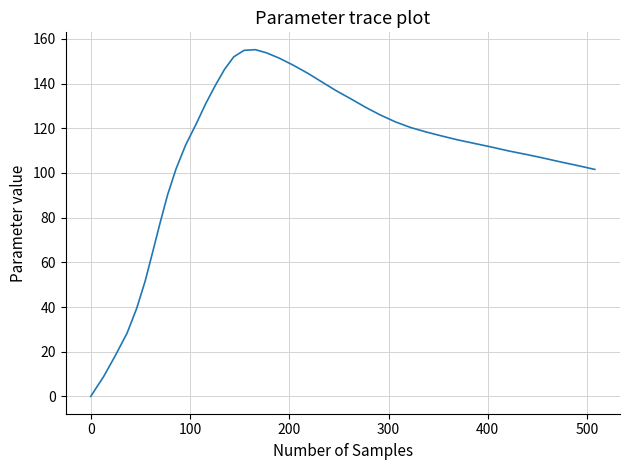

What is the difference between the maximum and minimum values?

155.2